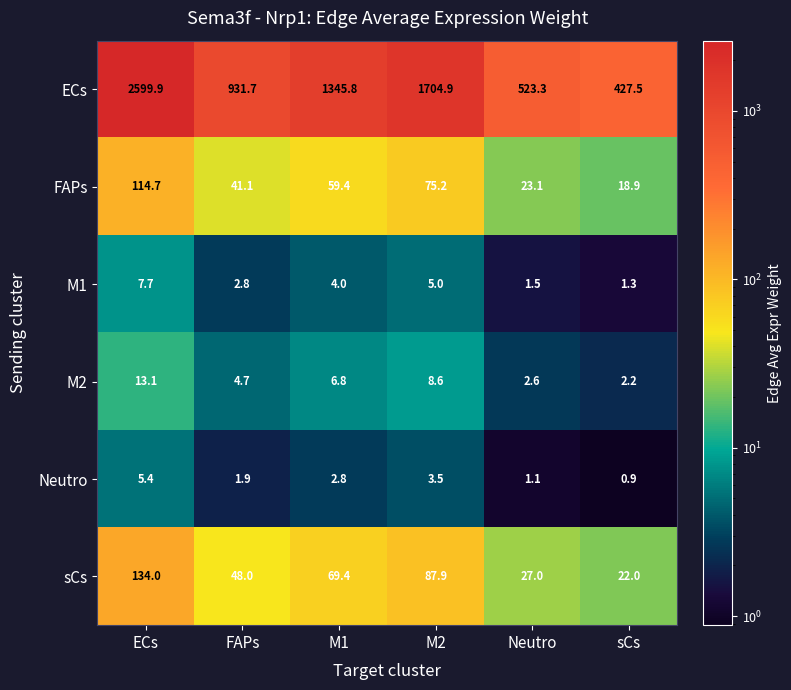

How many categories are shown in the chart?

6